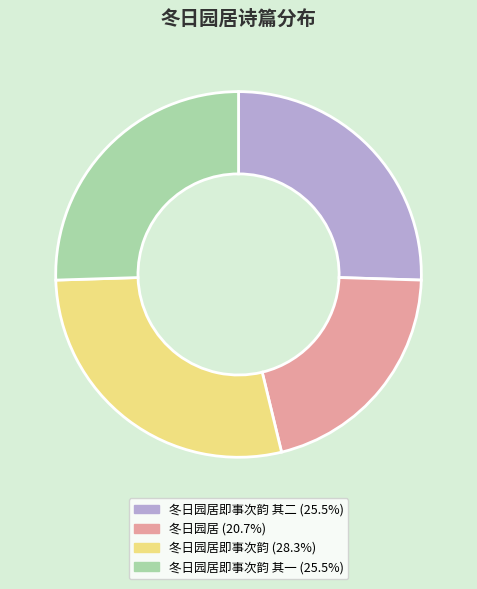

Is there any slice that represents more than half of the pie?

No